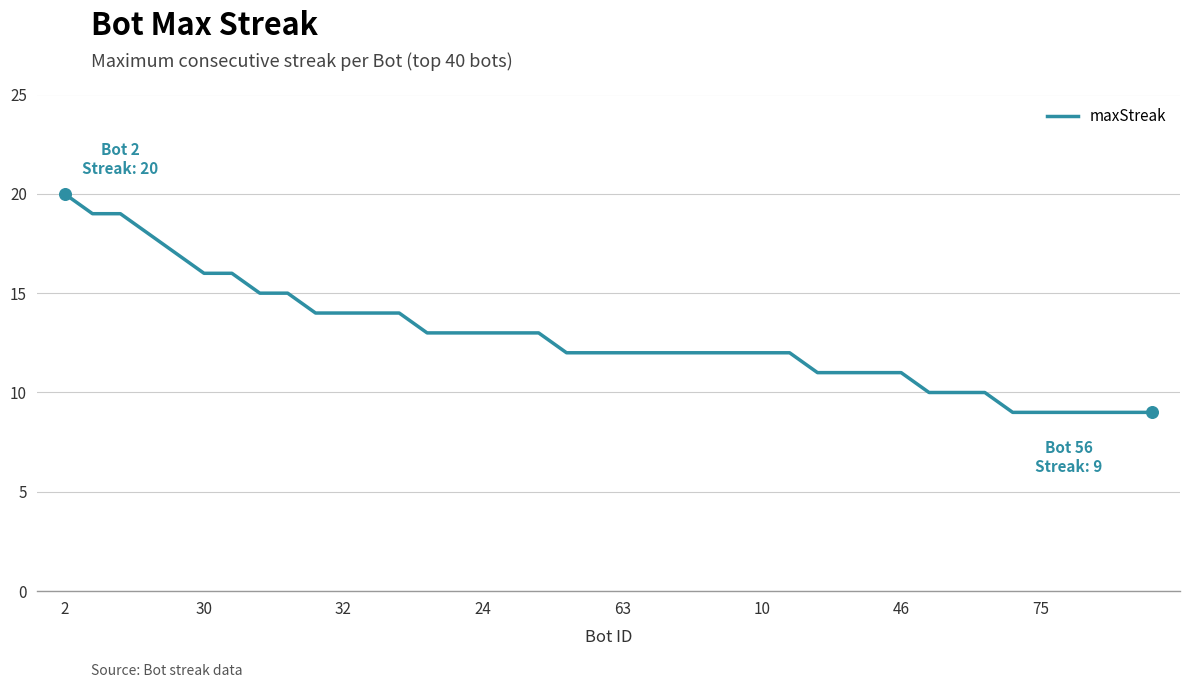

What is the difference between the maximum and minimum values?

11